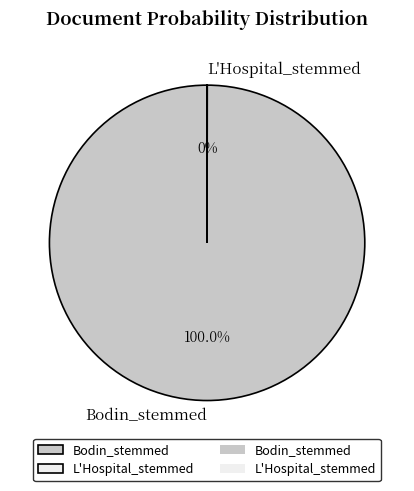

What is the largest slice in the pie chart?

Bodin_stemmed